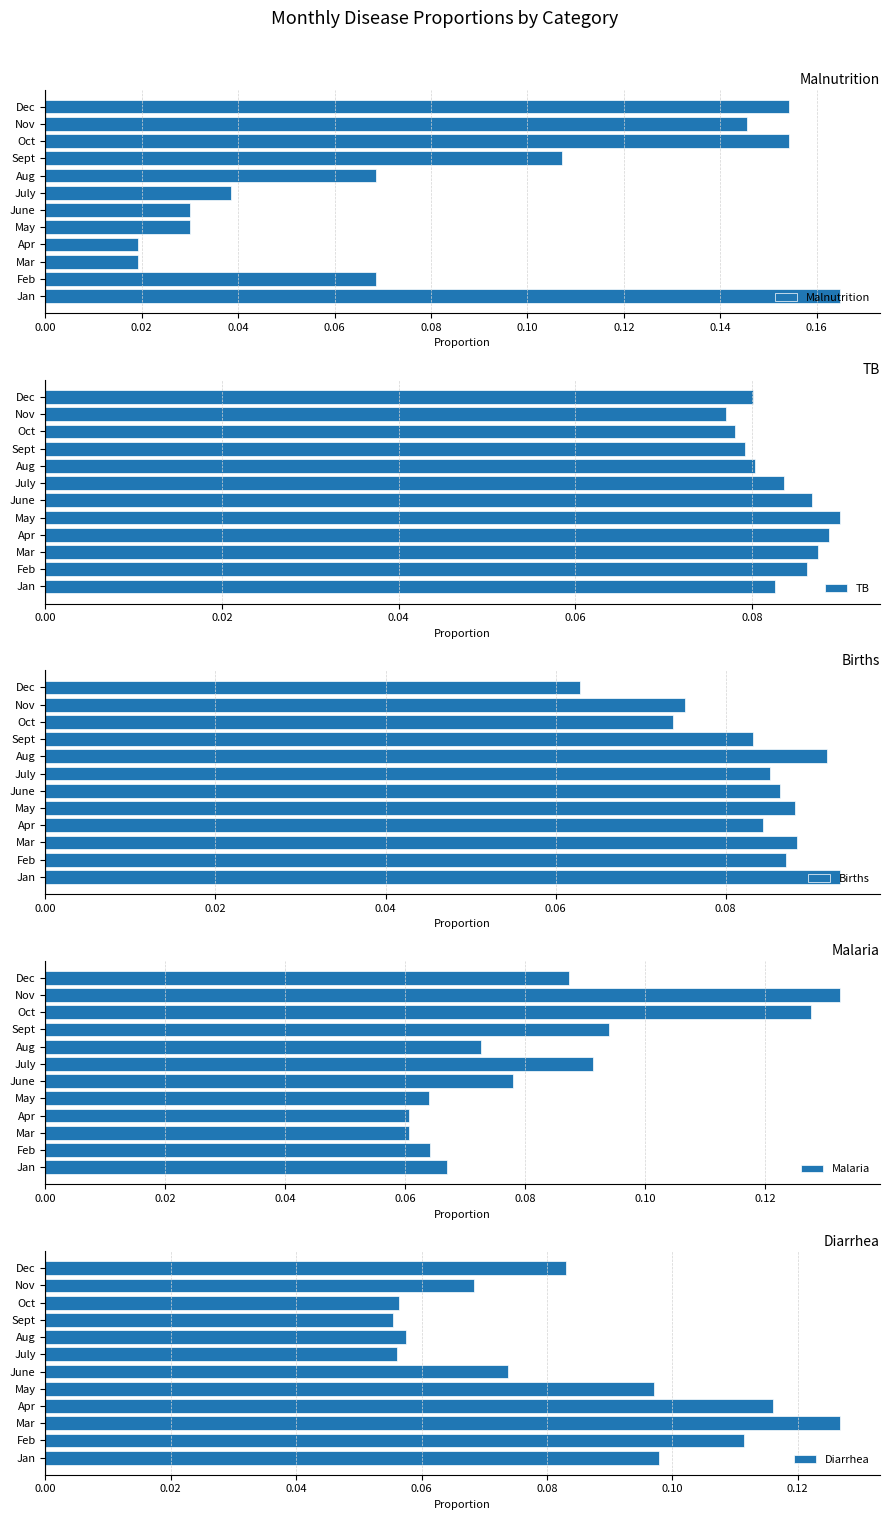

True or false: Malnutrition has a value of 0.0 at Aug.

False